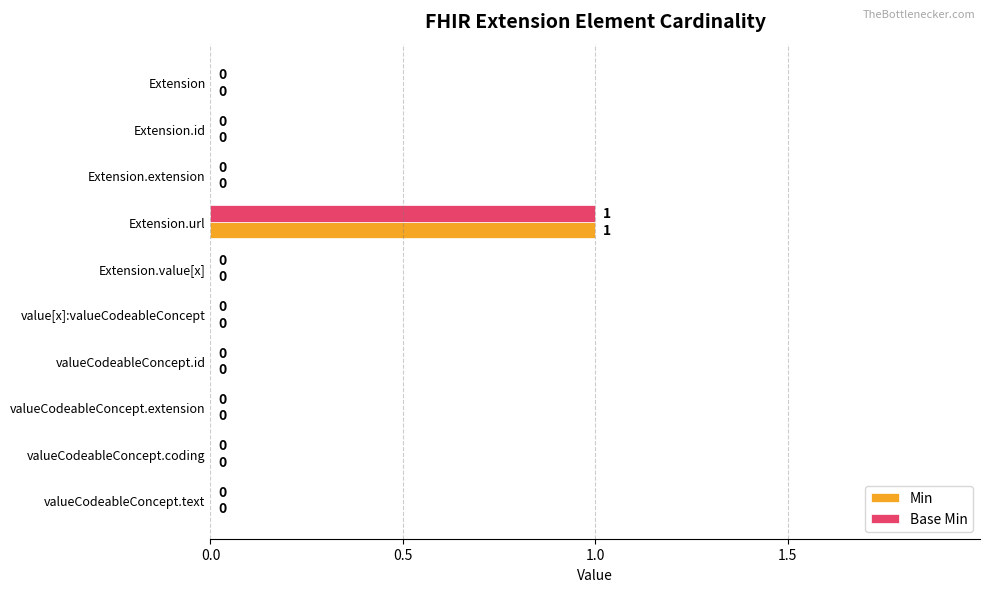

How many positive values does the Base Min series have?

1